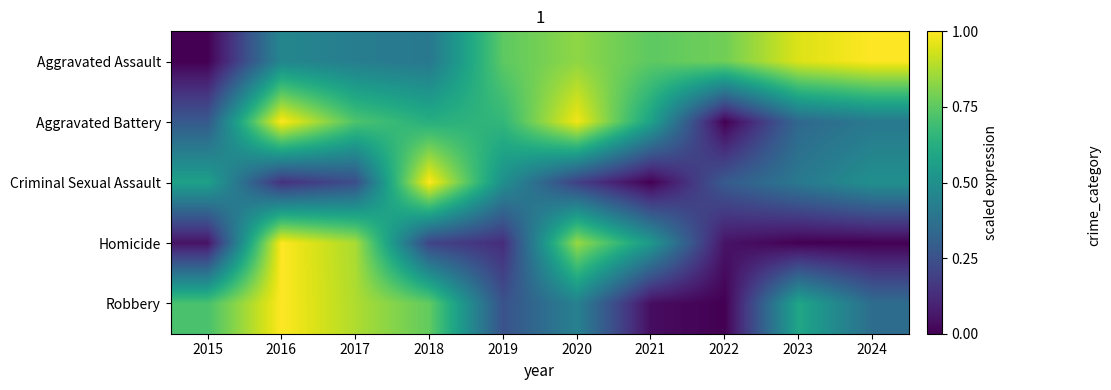

Rank the series by their maximum value, from highest to lowest.

Aggravated Assault, Aggravated Battery, Criminal Sexual Assault, Homicide, Robbery